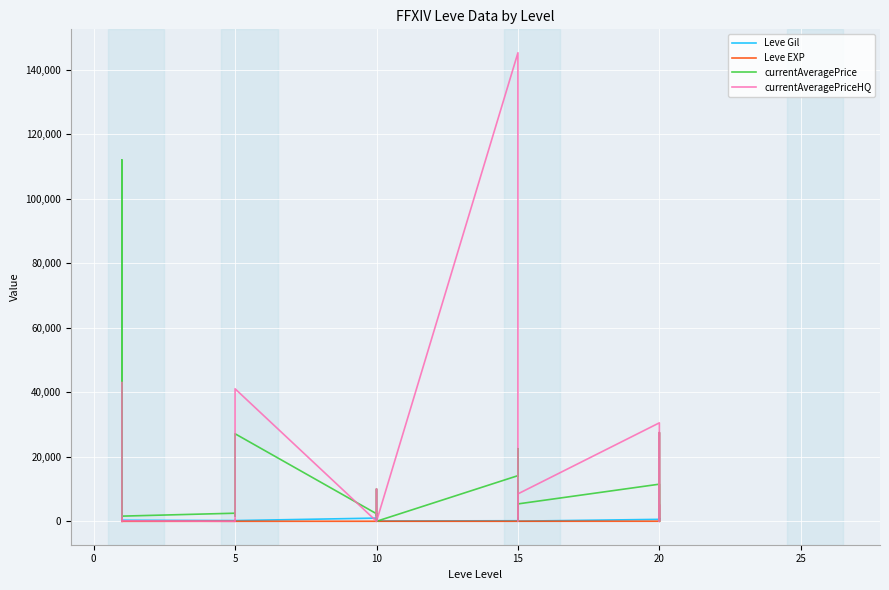

Does the chart display data point markers on the line(s)?

No